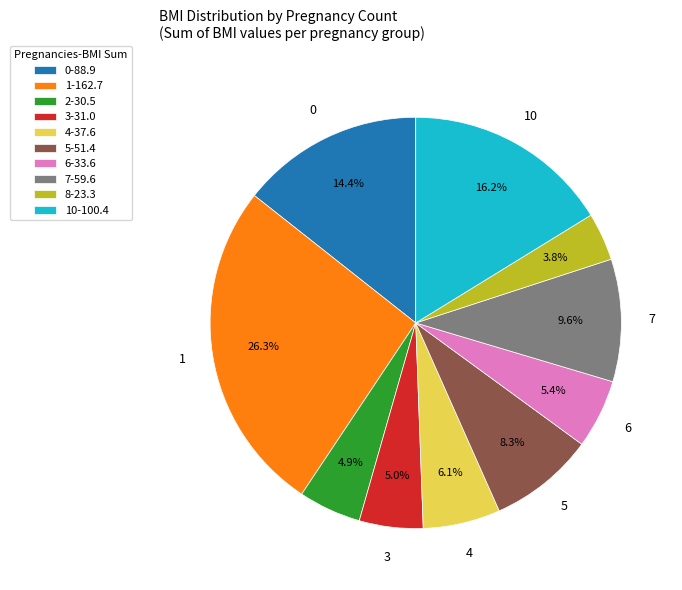

Combined, do 10-100.4 and 0-88.9 account for over 50%?

No